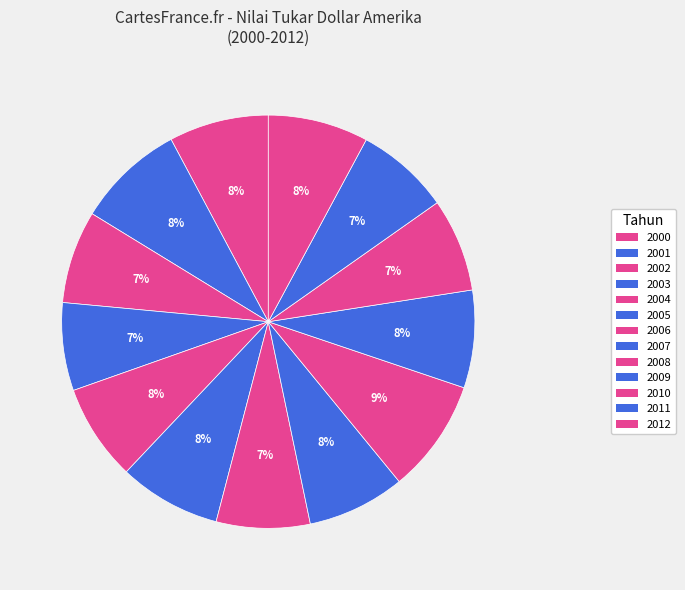

The 2010 slice represents 7% of the pie. True or false?

True